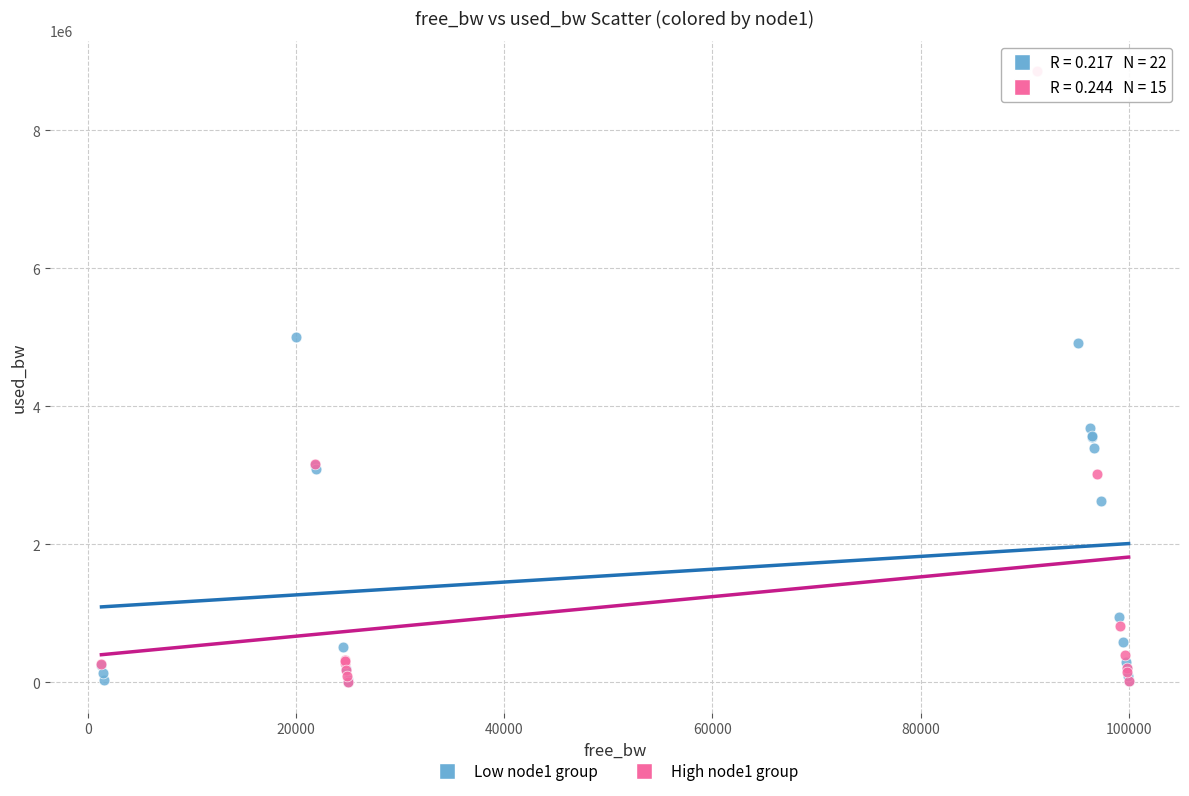

Which series reaches the maximum Y coordinate?

High node1 group